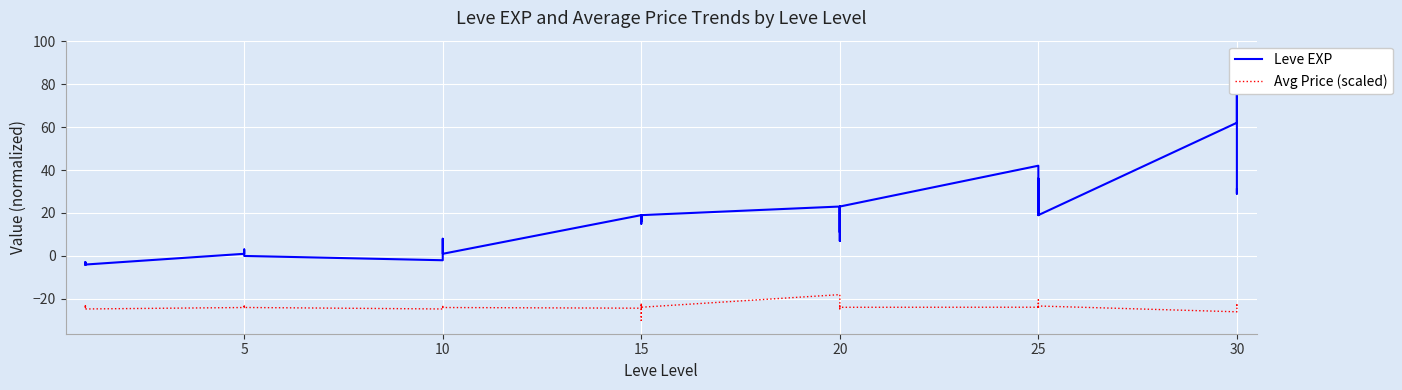

How many data points in Avg Price (scaled) are less than -23?

30